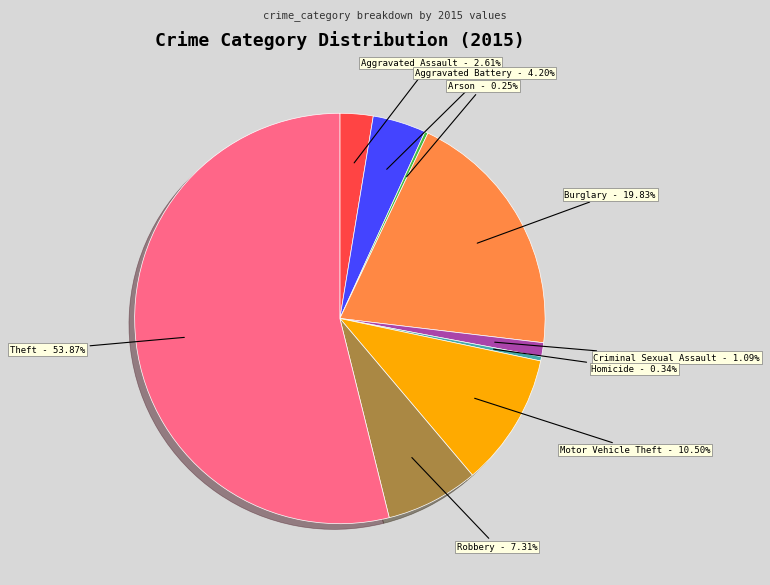

Combined, do Burglary and Aggravated Assault account for over 50%?

No